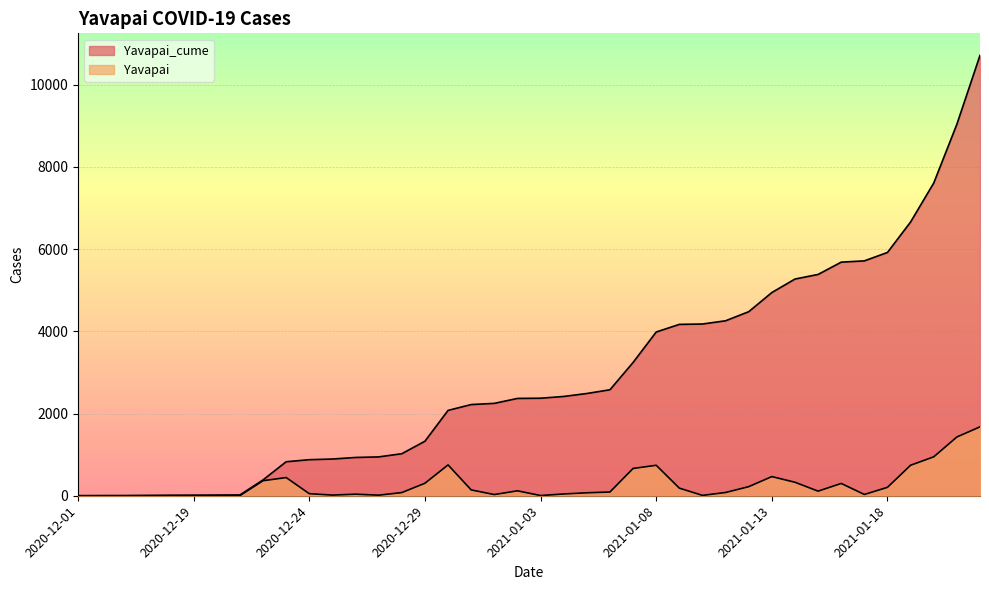

At which category does Yavapai reach its first local peak?

2020-12-17